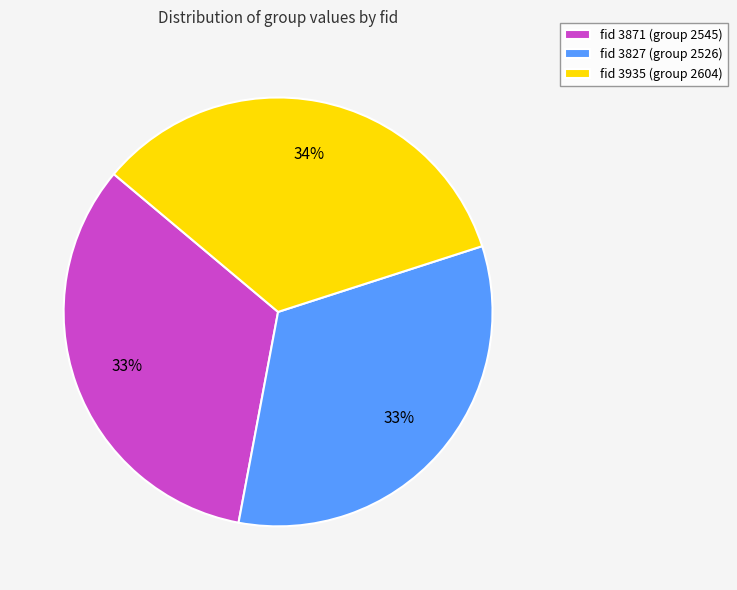

Combined, do fid 3871 (group 2545) and fid 3935 (group 2604) account for over 50%?

Yes